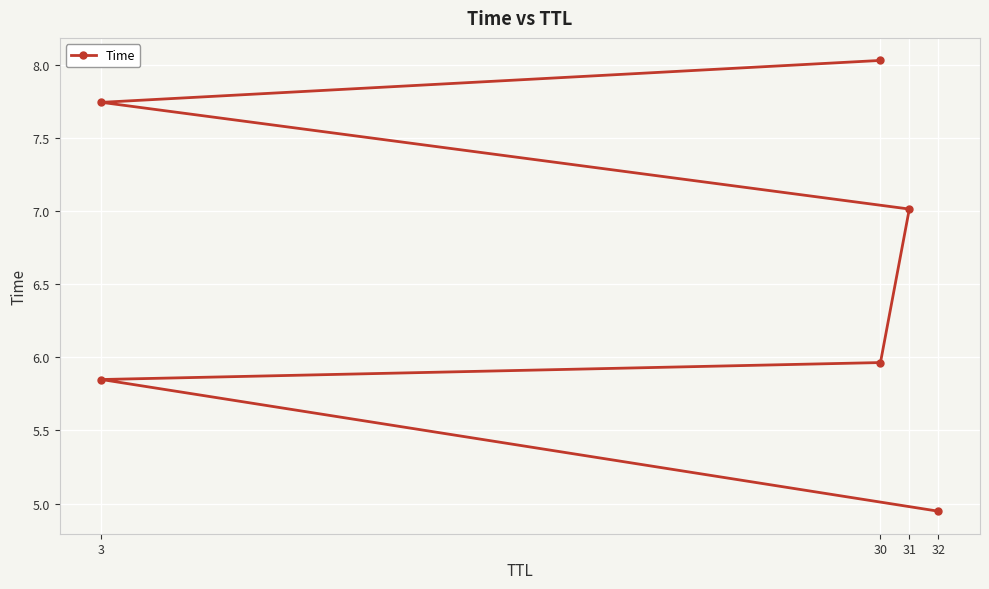

The value at 3 is 8.4. True or false?

False